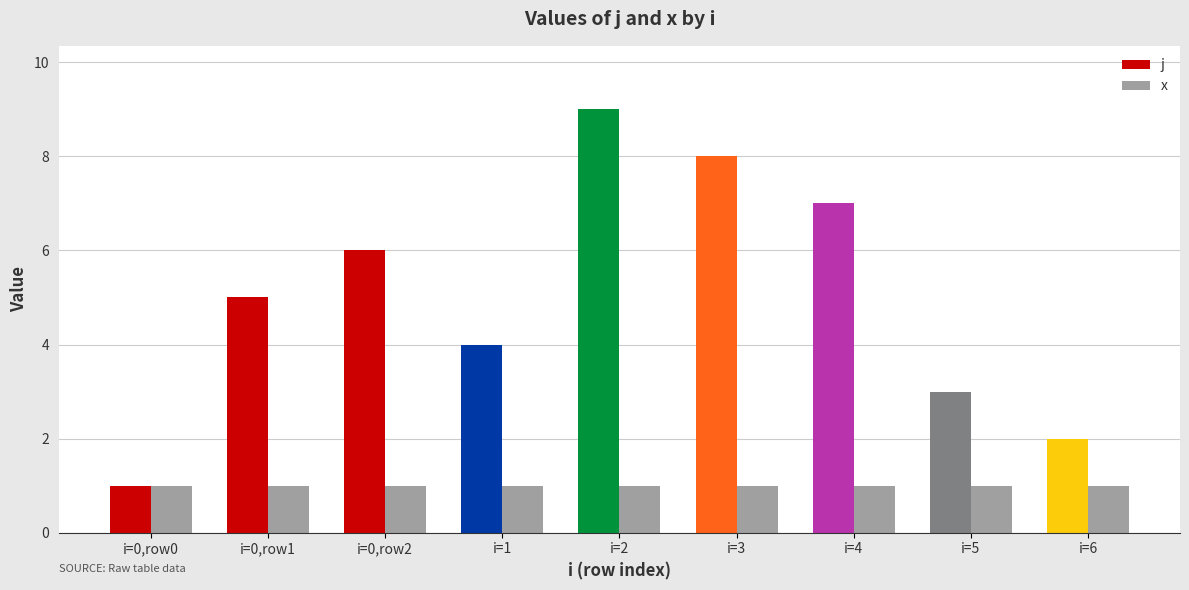

Which series has the largest total across all categories?

j